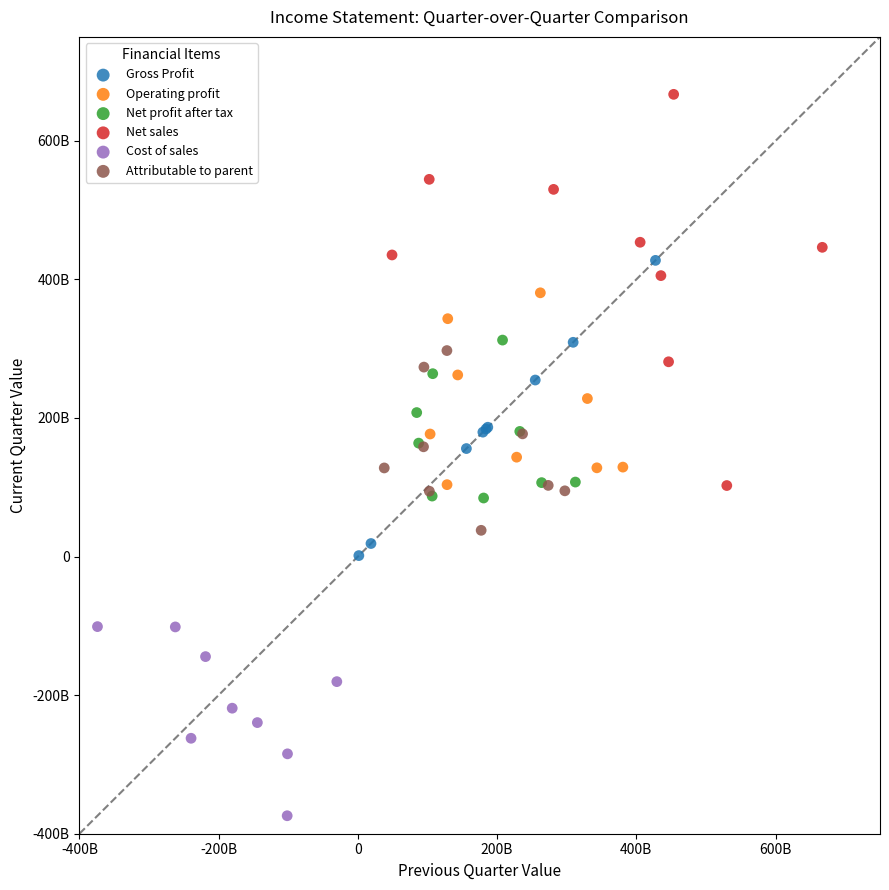

Which series has the largest Y range (max minus min)?

Net sales